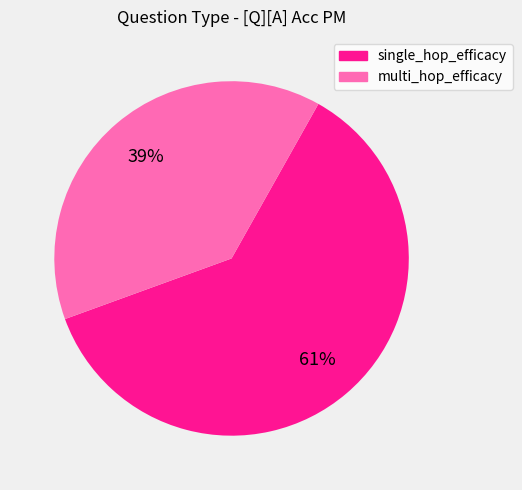

What is the ratio of the value at single_hop_efficacy to the value at multi_hop_efficacy?

1.6